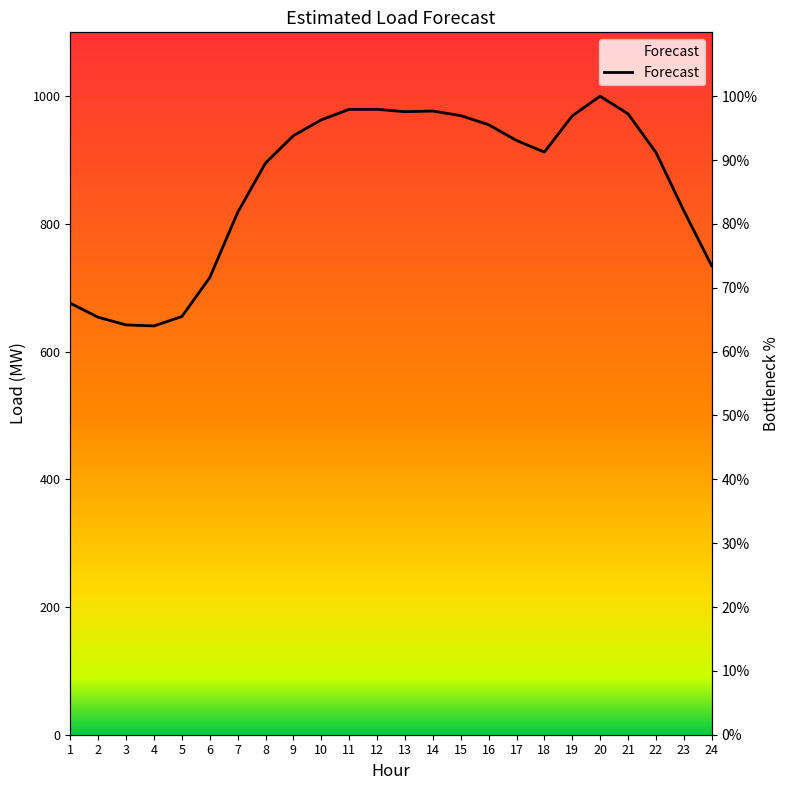

Rank the categories by value from highest to lowest.

20, 12, 11, 14, 13, 21, 15, 19, 10, 16, 9, 17, 18, 22, 8, 23, 7, 24, 6, 1, 5, 2, 3, 4